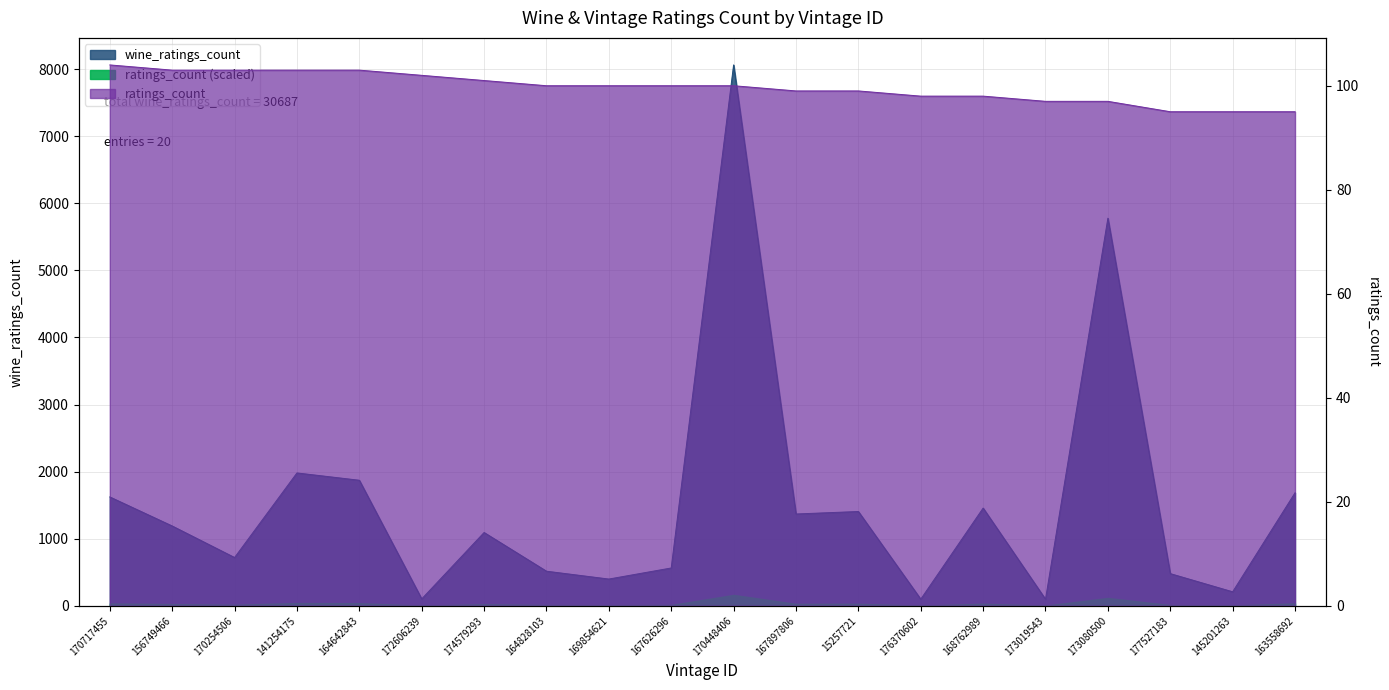

The value of ratings_count at 141254175 is 27. True or false?

False